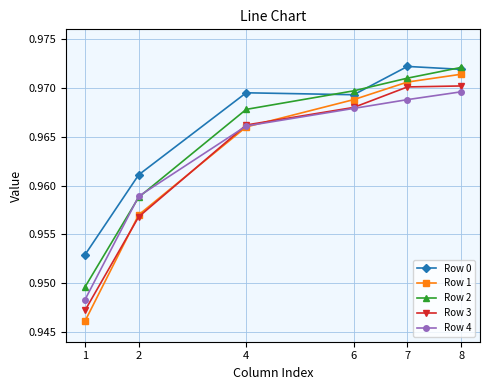

The value of Row 2 at 8 is 1.6. True or false?

False